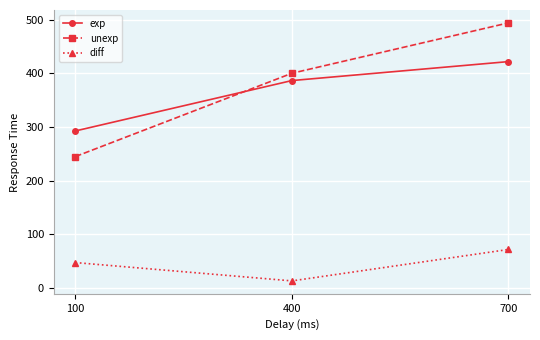

What is the difference between the exp values at 400 and 100?

93.8